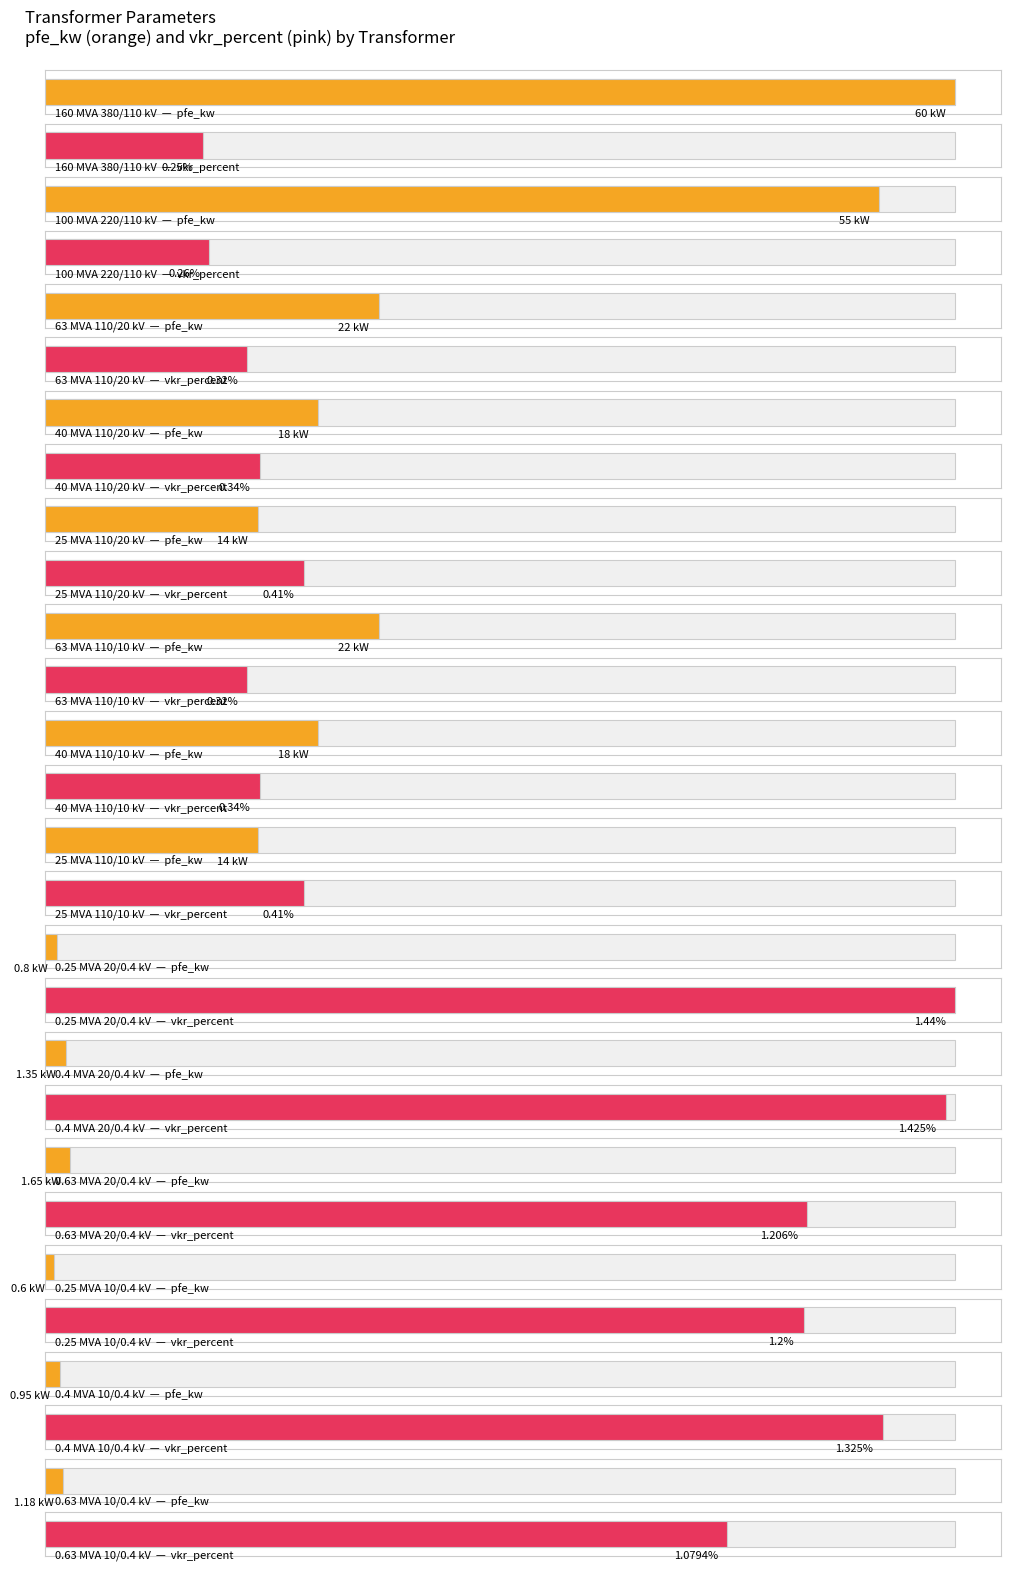

Between 0.63 MVA 10/0.4 kV and 25 MVA 110/10 kV, which is larger?

25 MVA 110/10 kV